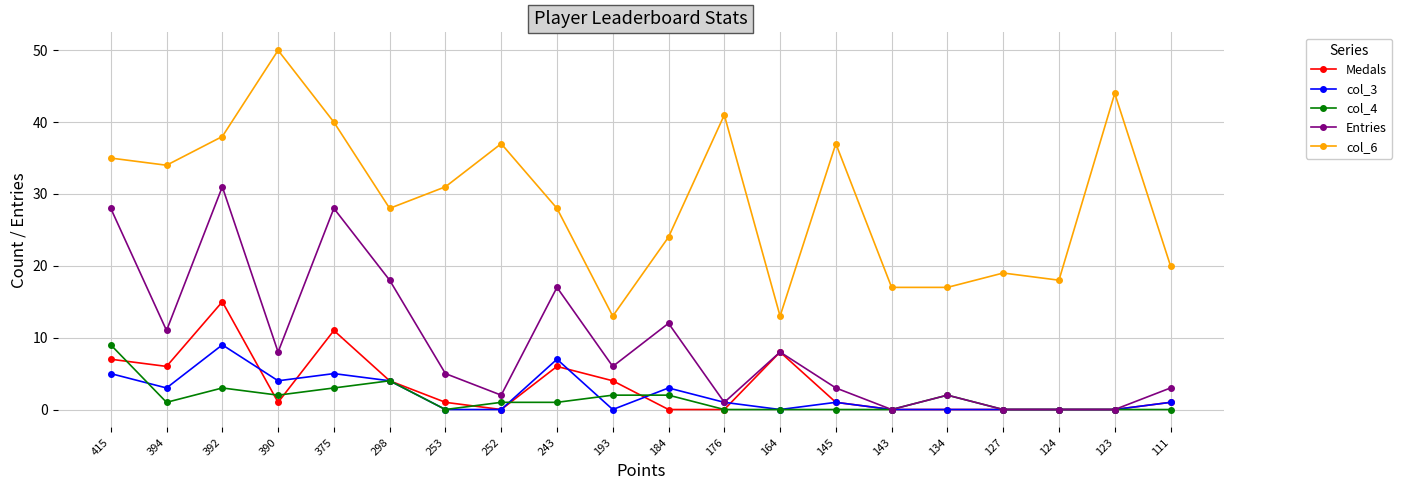

Rank the series at 193 from lowest to highest value.

col_3, col_4, Medals, Entries, col_6